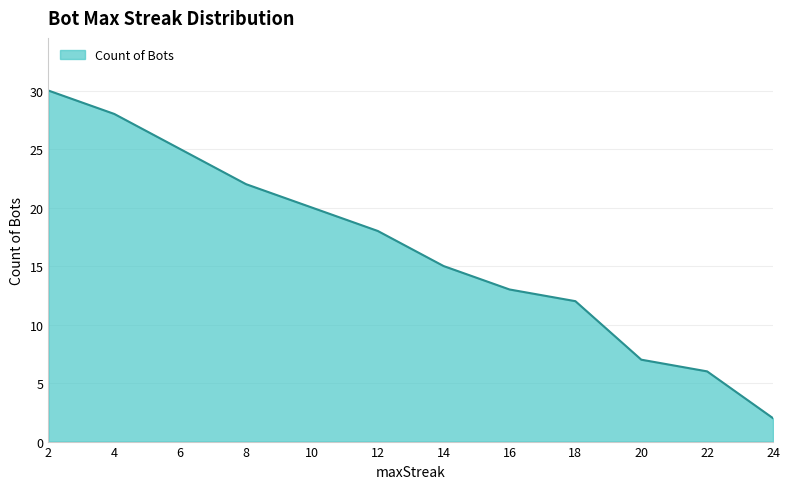

What is the greatest value displayed?

30